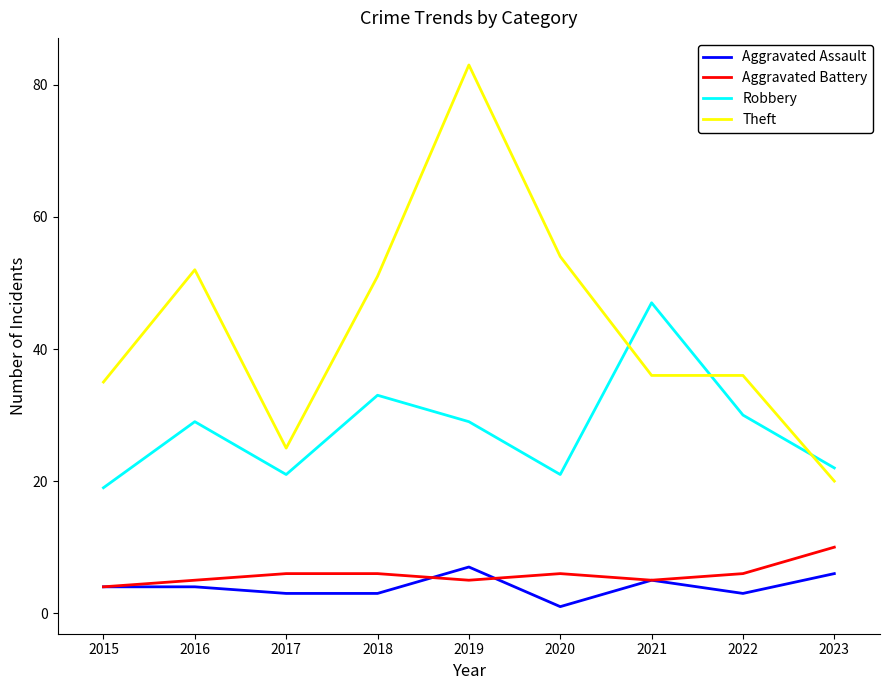

The Theft series shows 15 at 2018. True or false?

False